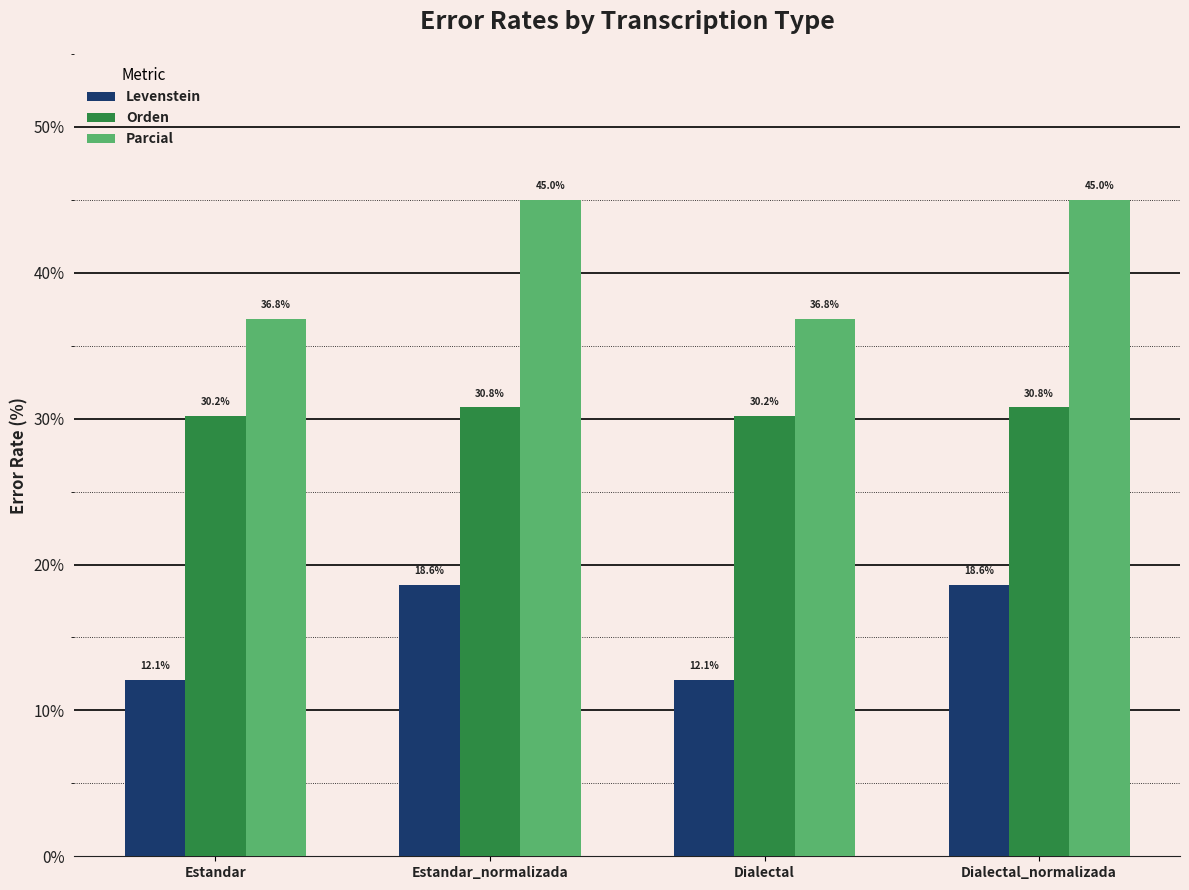

Reading left to right, what are all the values shown in this chart?

Levenstein: Estandar=12.1	Estandar_normalizada=18.6	Dialectal=12.1	Dialectal_normalizada=18.6
Orden: Estandar=30.2	Estandar_normalizada=30.8	Dialectal=30.2	Dialectal_normalizada=30.8
Parcial: Estandar=36.8	Estandar_normalizada=45.0	Dialectal=36.8	Dialectal_normalizada=45.0